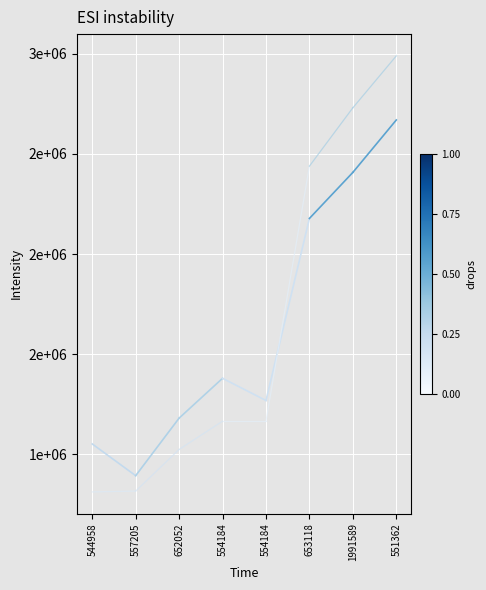

True or false: credit has a value of 511233 at 544958.

False